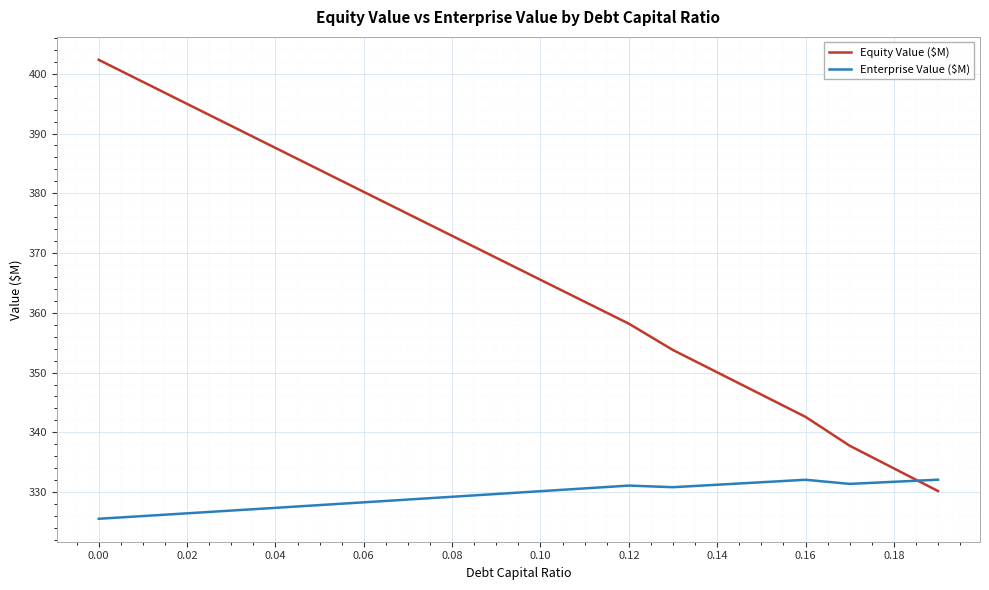

What is the maximum value for Equity Value ($M)?

402.3